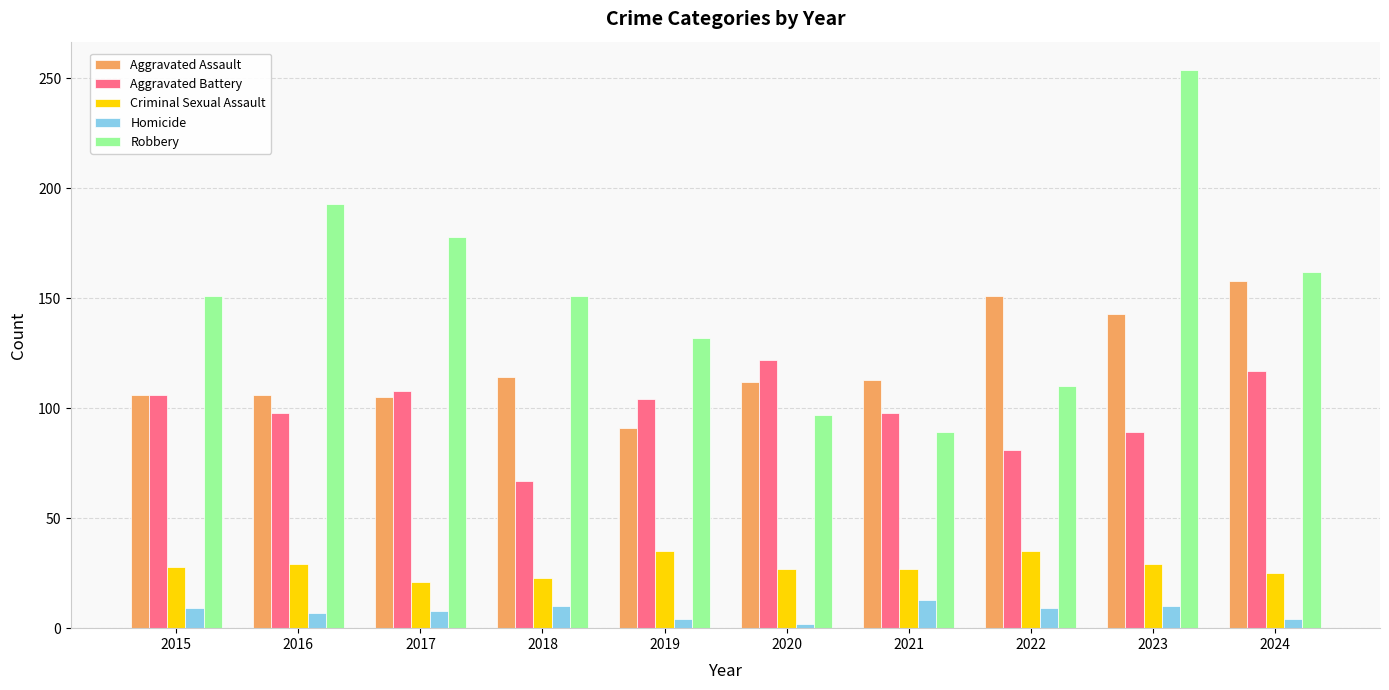

Which series has the widest spread of values?

Robbery